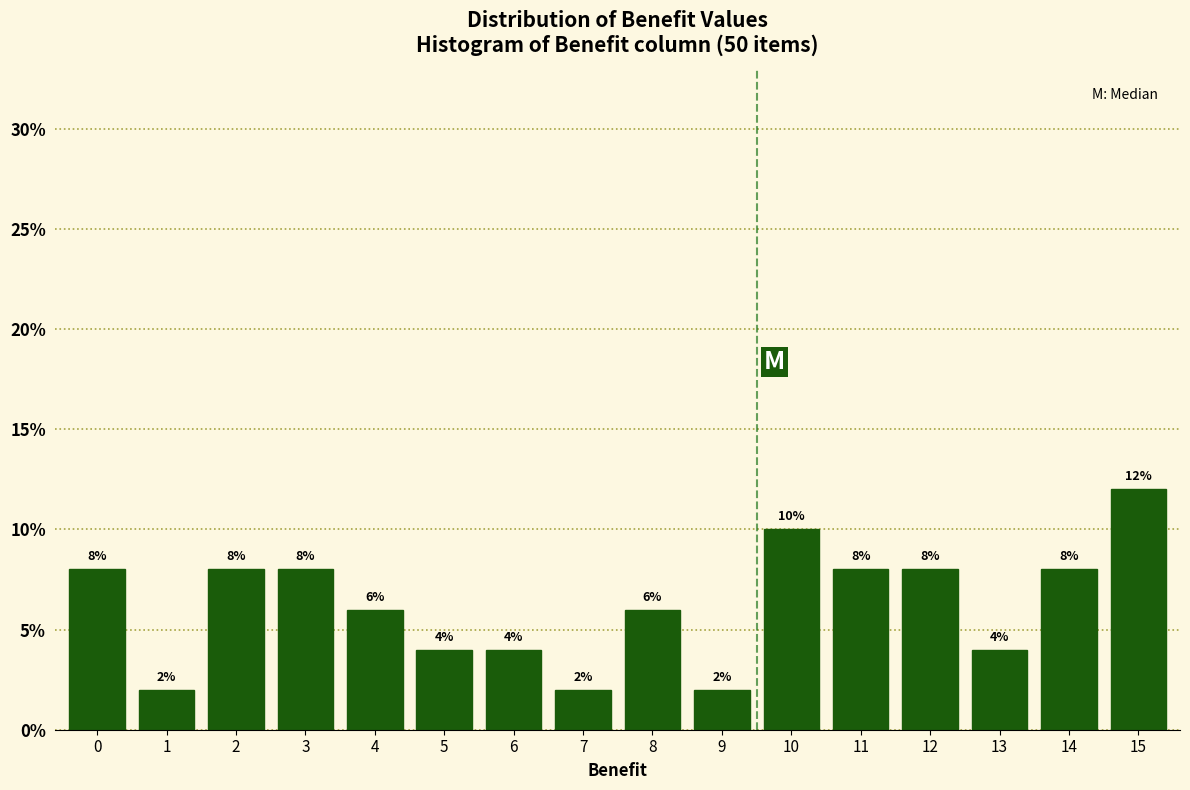

Reading left to right, extract all data points from this chart.

0=8	1=2	2=8	3=8	4=6	5=4	6=4	7=2	8=6	9=2	10=10	11=8	12=8	13=4	14=8	15=12